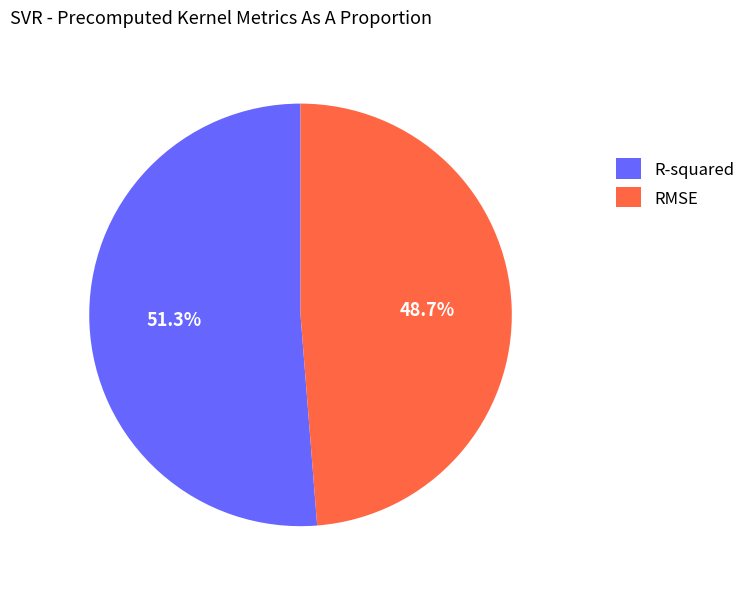

To the nearest percent, what percentage of the pie is R-squared?

51%